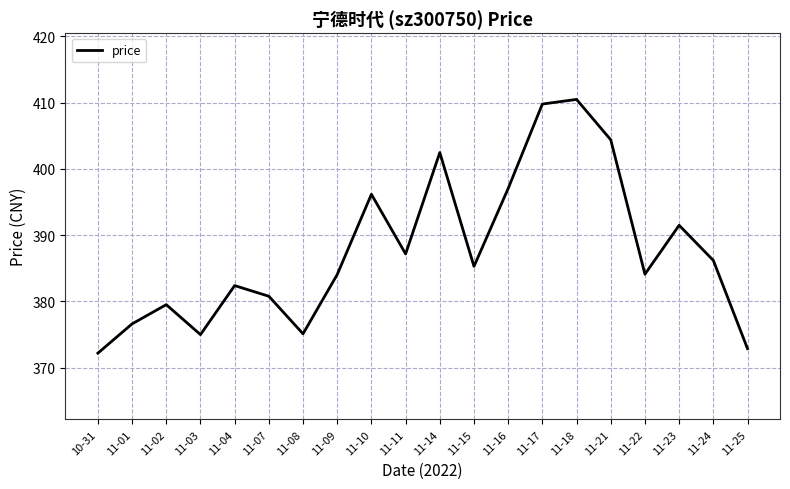

Is it true that the value at 11-25 is 567.6?

False